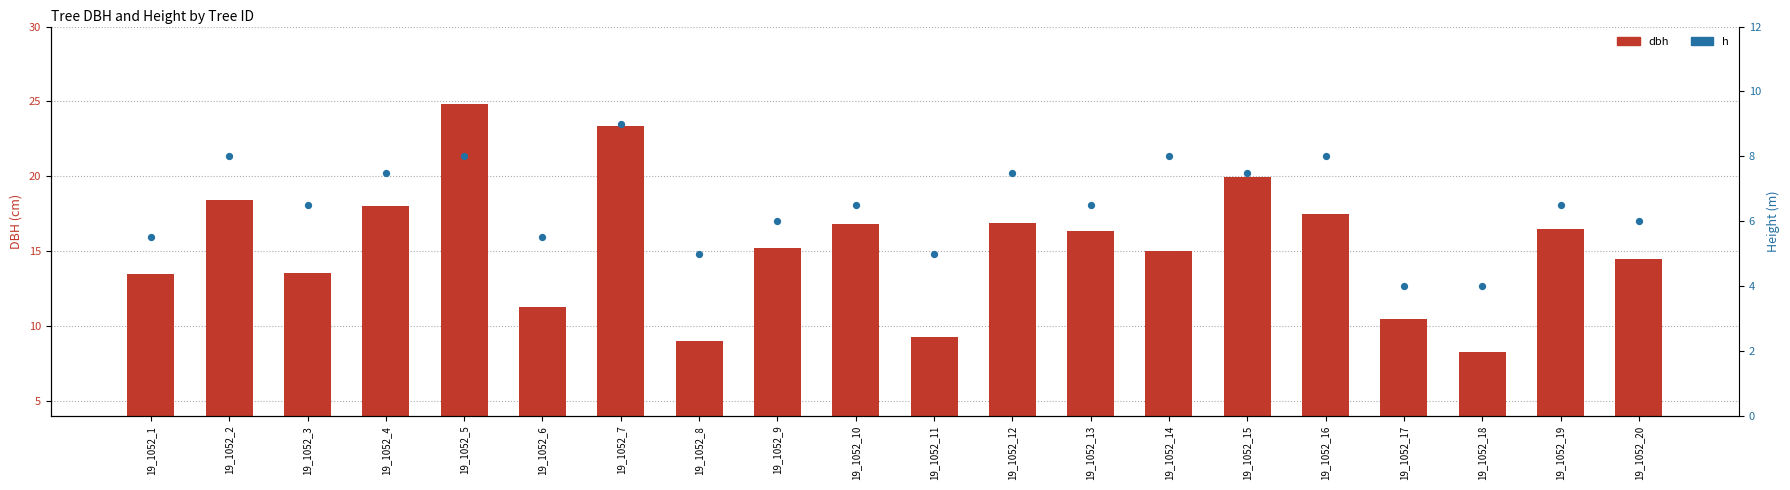

What is the total value across all series at 19_1052_17?

14.5